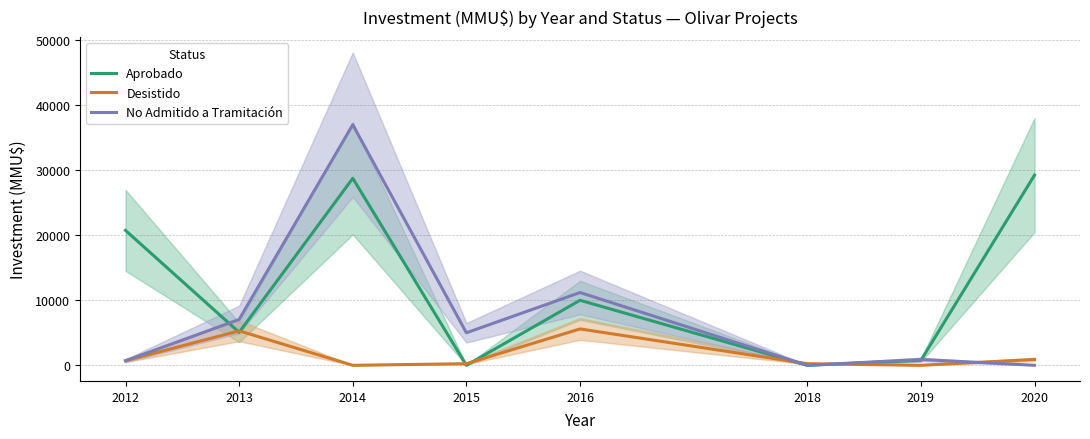

How many interior local peaks does the Aprobado series have?

2